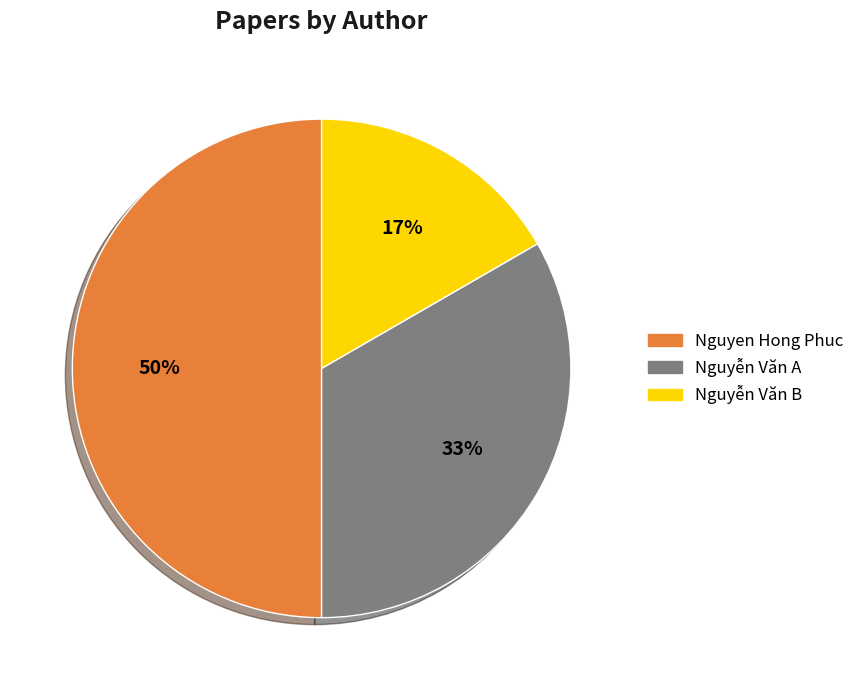

To the nearest percent, what is the difference between the Nguyen Hong Phuc and Nguyễn Văn B slice percentages?

33%